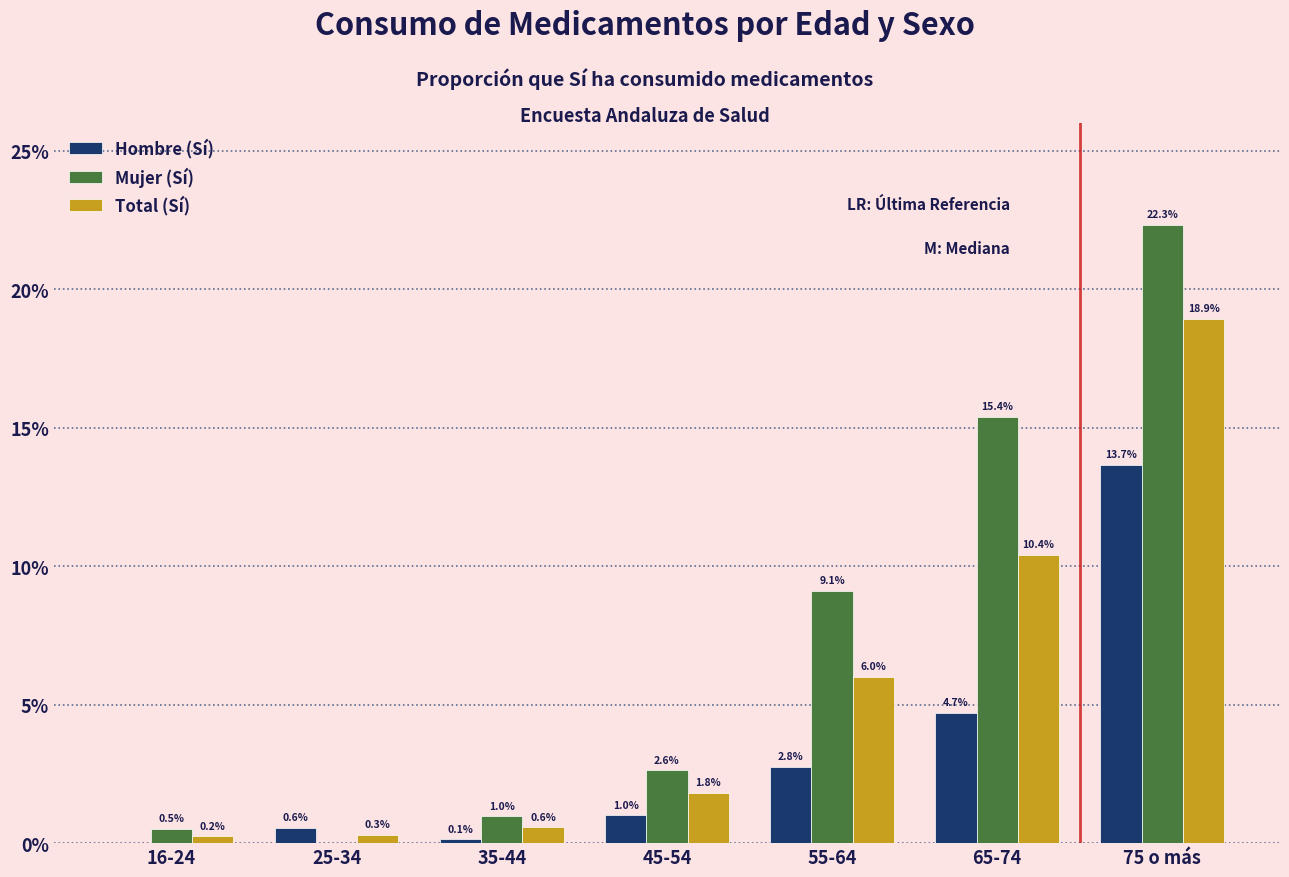

What are all the series names shown in the legend?

Hombre (Sí), Mujer (Sí), Total (Sí)